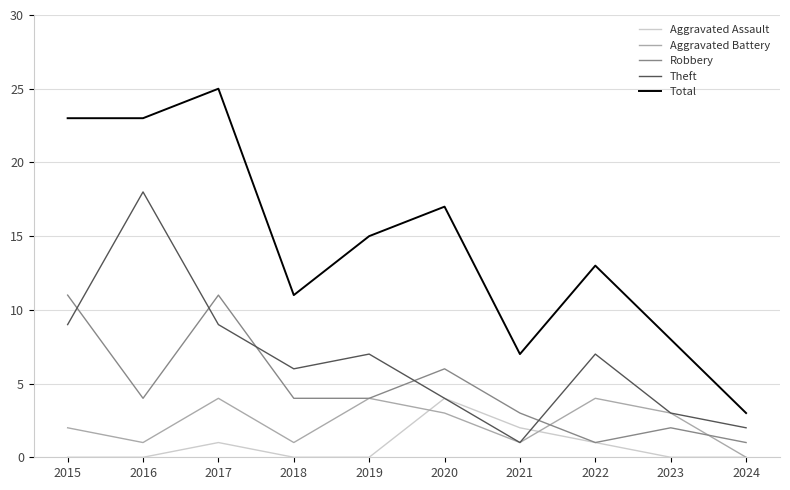

Is this an area chart (filled region under the line)?

No